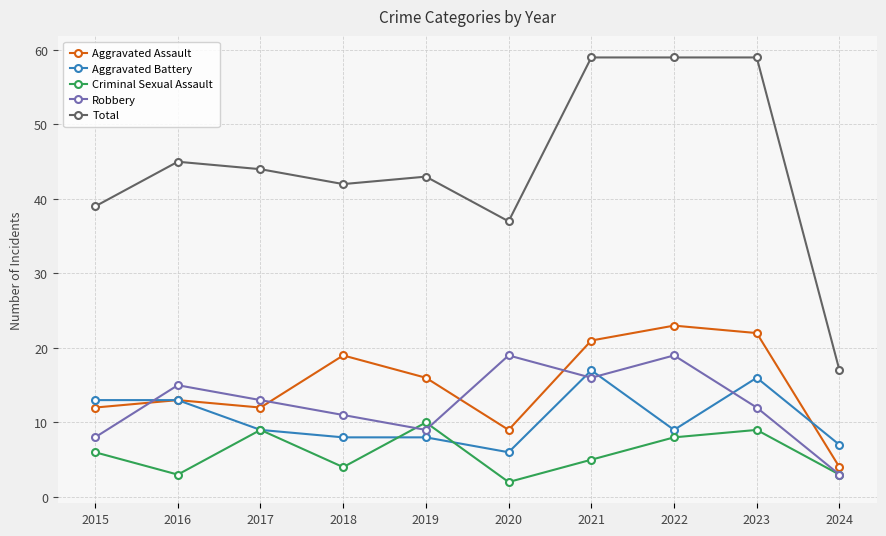

What is the difference between the second highest and minimum values in the Criminal Sexual Assault series?

7